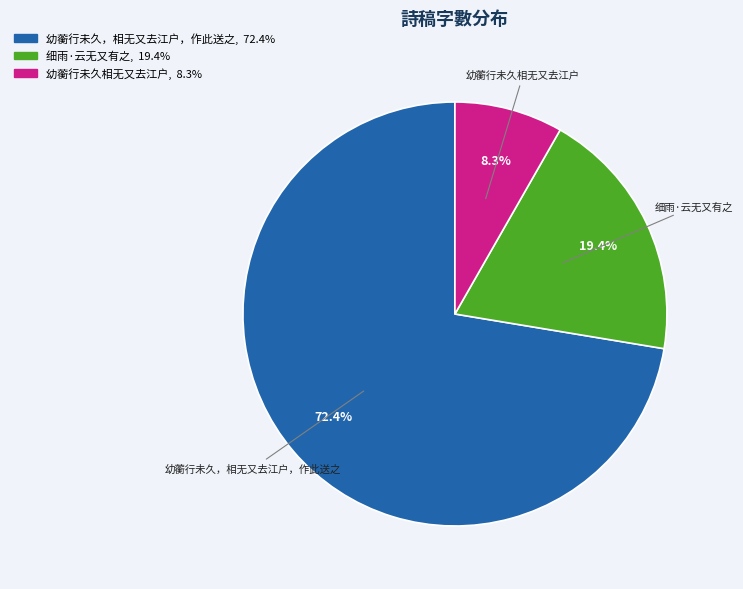

What is the ratio of the value at 幼蘅行未久相无又去江户 to the value at 幼蘅行未久，相无又去江户，作此送之?

0.1